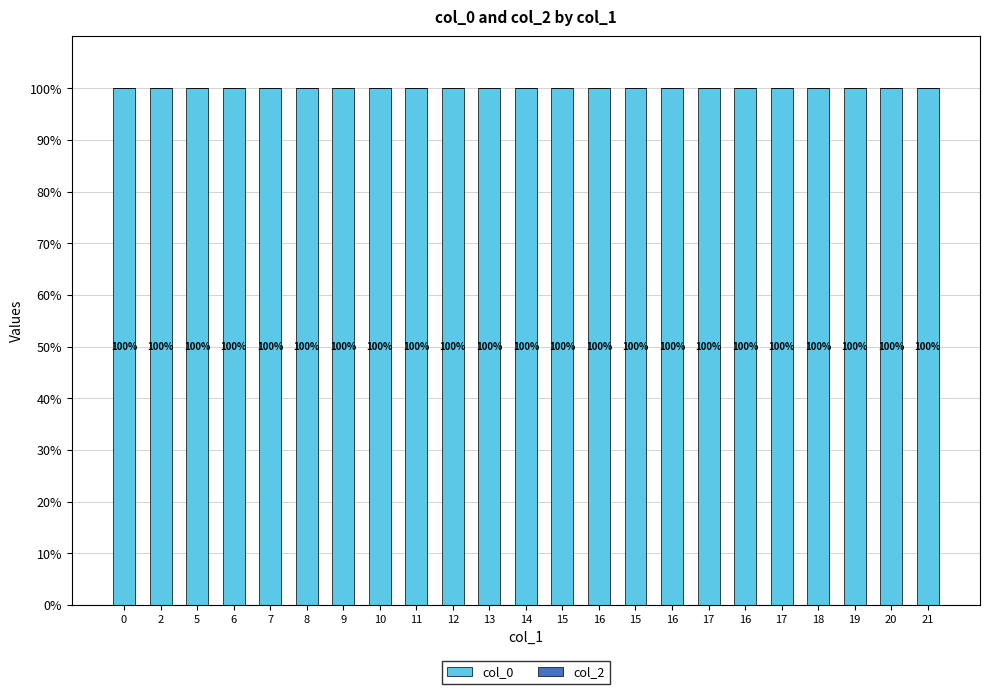

Are the bars horizontal?

No